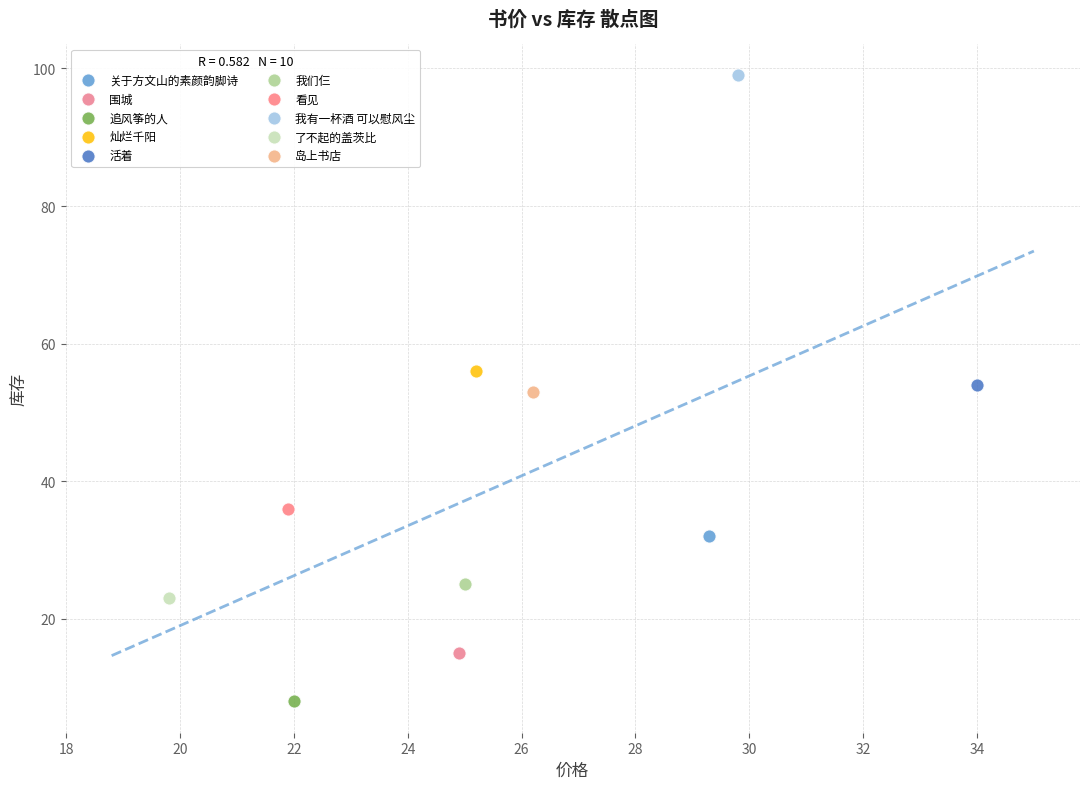

What are all the series names shown in the legend?

关于方文山的素颜韵脚诗, 围城, 追风筝的人, 灿烂千阳, 活着, 我们仨, 看见, 我有一杯酒 可以慰风尘, 了不起的盖茨比, 岛上书店